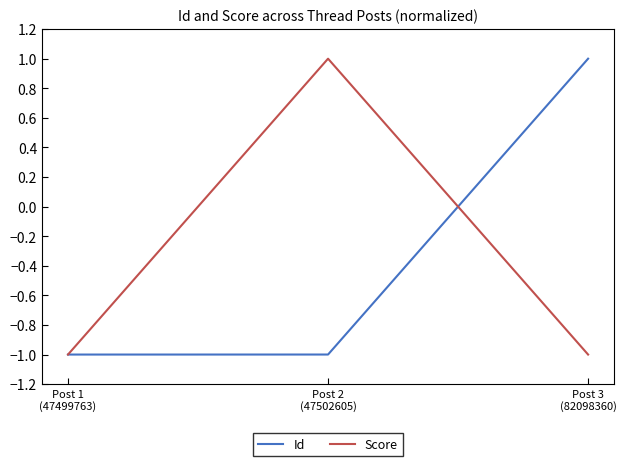

What is the highest value of the Id series?

1.0